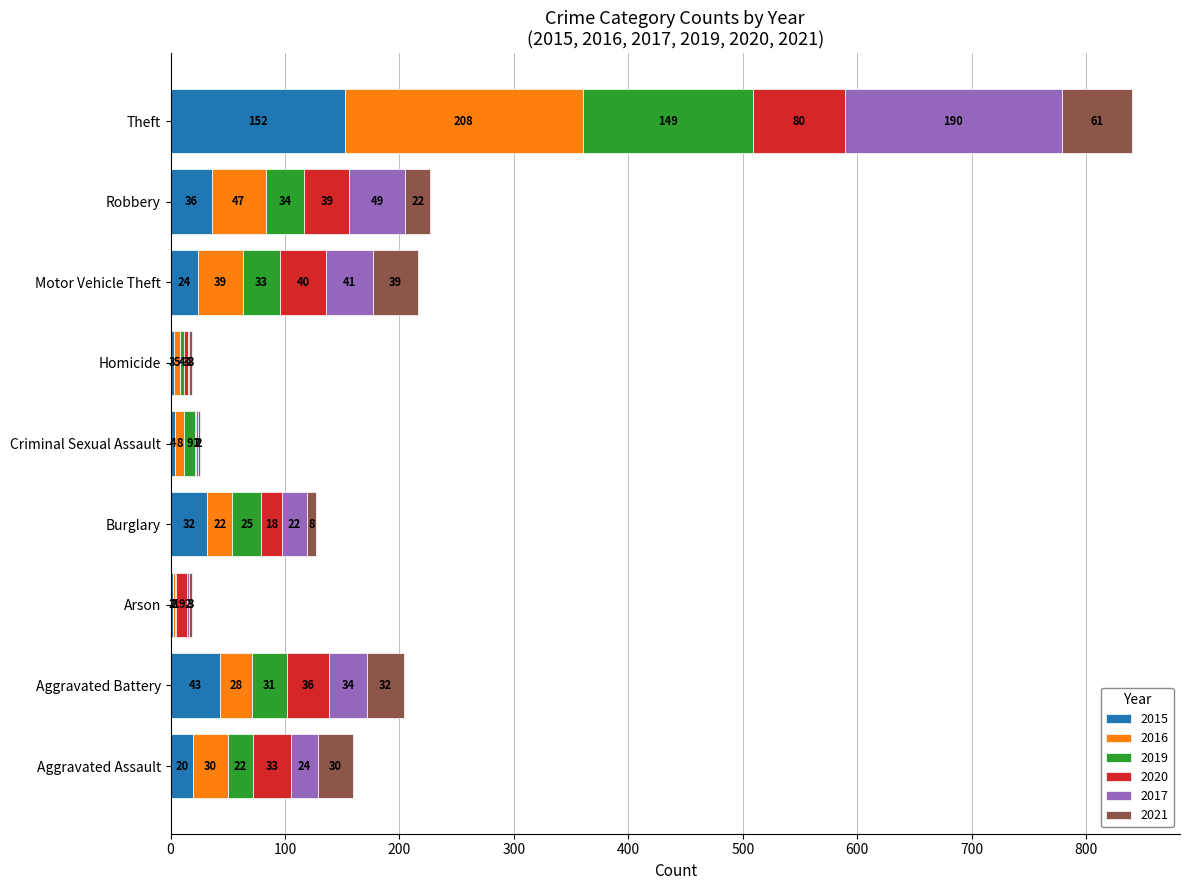

Where is 2015 nearest to the value 77?

Aggravated Battery